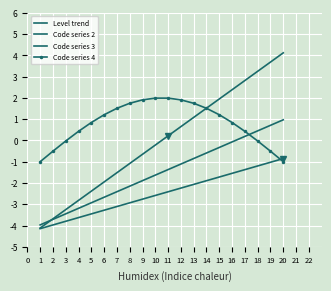

At 13, list the series in order from smallest to largest.

Code series 3, Code series 2, Level trend, Code series 4